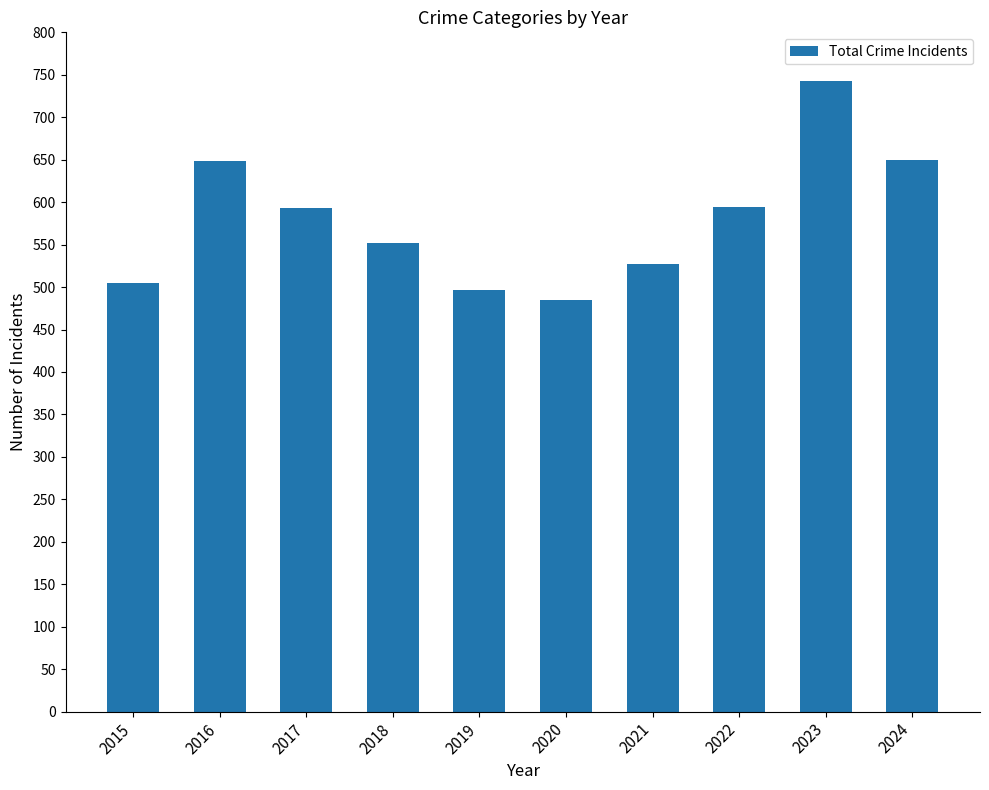

What is the change in value from 2017 to 2020?

-108